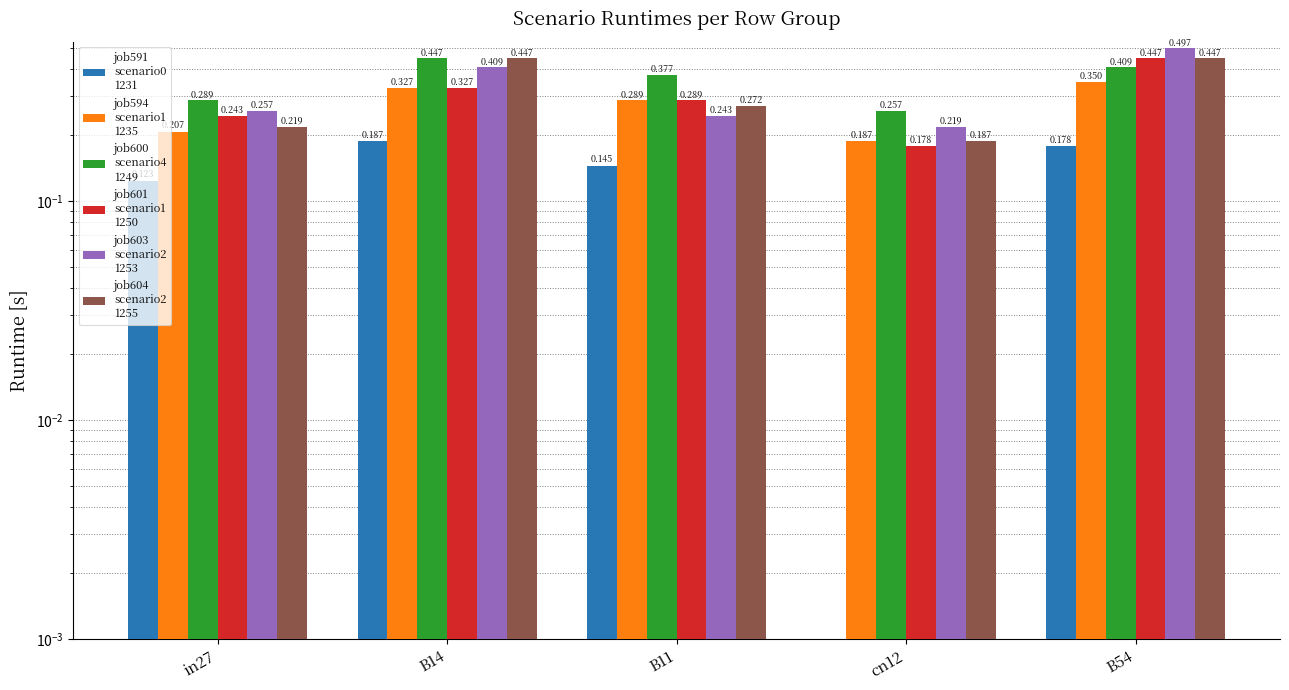

Which series changed the most between B11 and B54?

job603_scenario2_1253